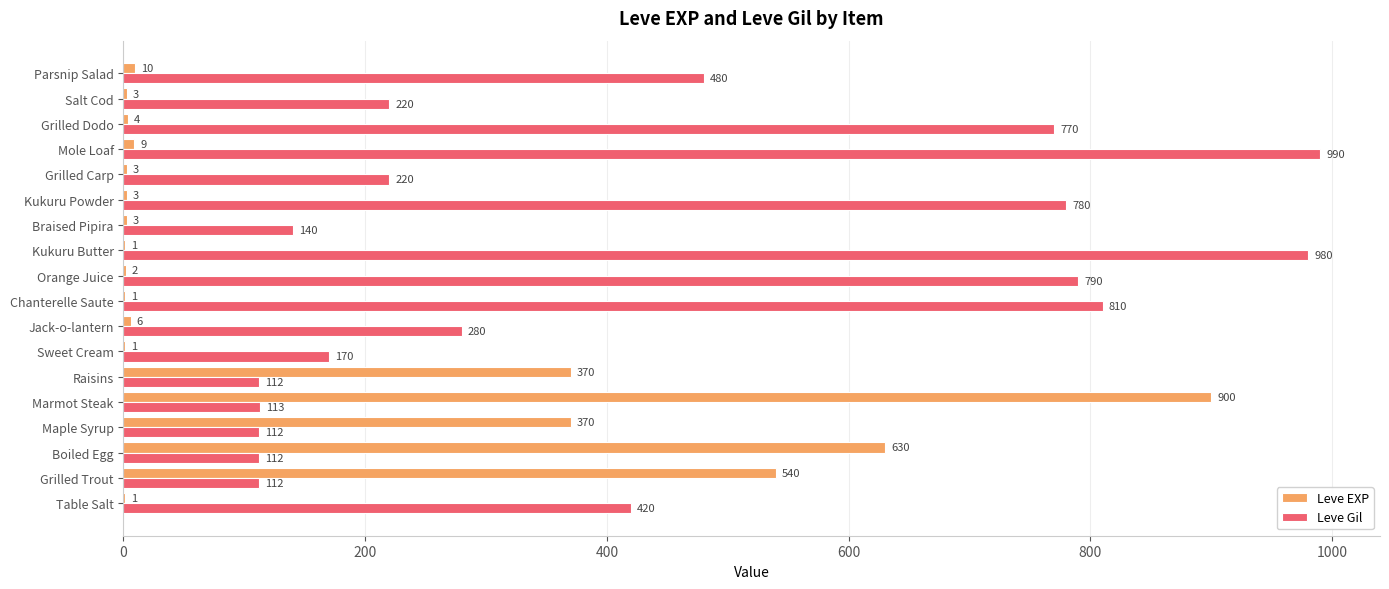

What is the sum of all Leve Gil values?

7611